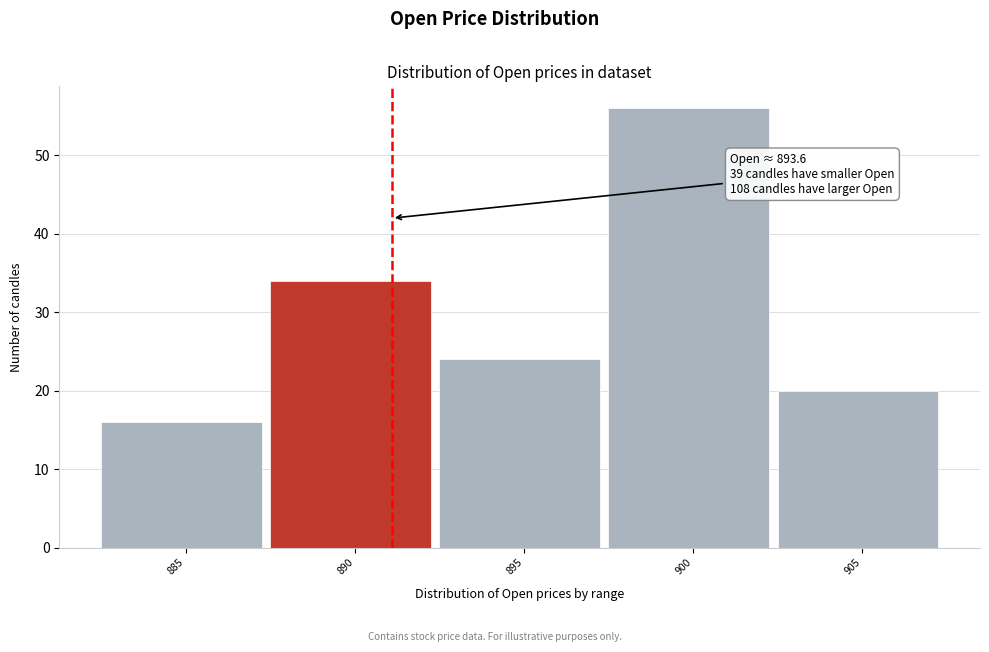

Reading left to right, extract all data points from this chart.

16	34	24	56	20